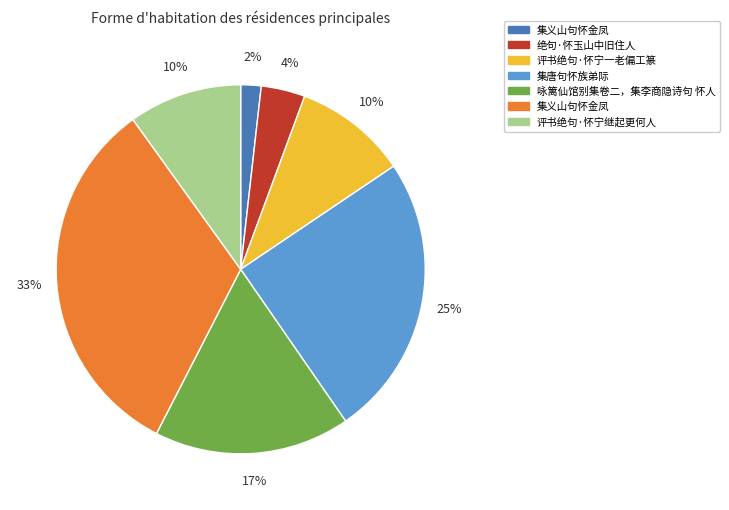

Is there a majority slice in this chart?

No